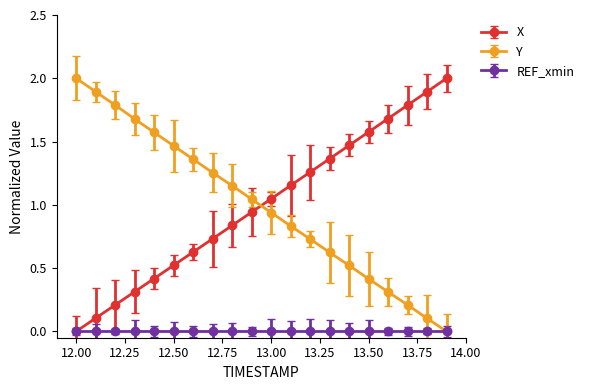

At how many categories does at least one series exceed 1?

20